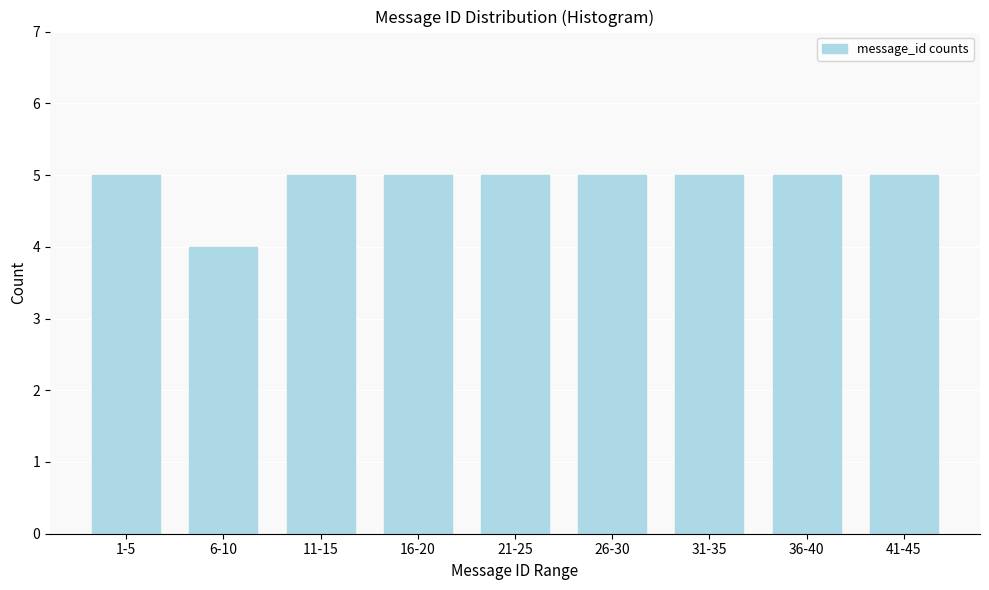

Reading left to right, what are all the values shown in this chart?

5	4	5	5	5	5	5	5	5